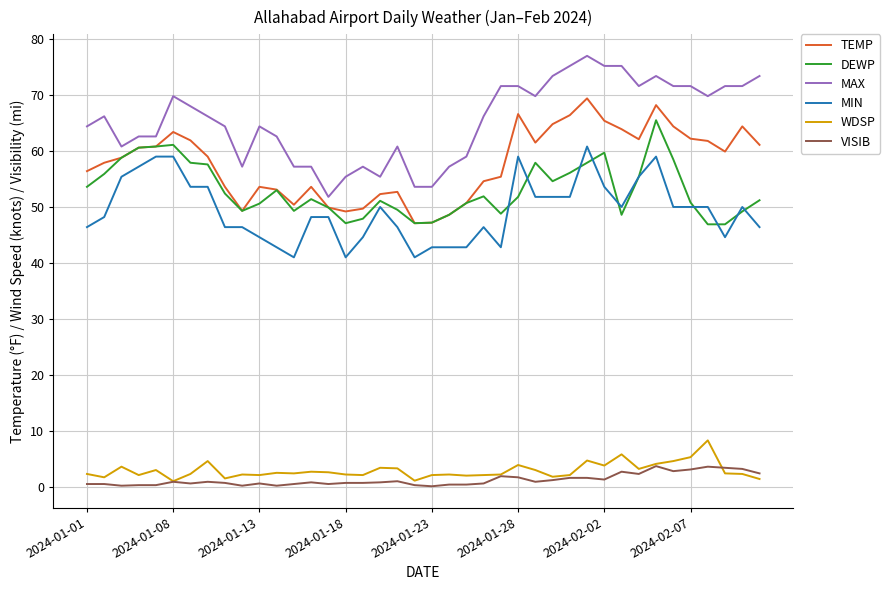

What are all the series names shown in the legend?

TEMP, DEWP, MAX, MIN, WDSP, VISIB